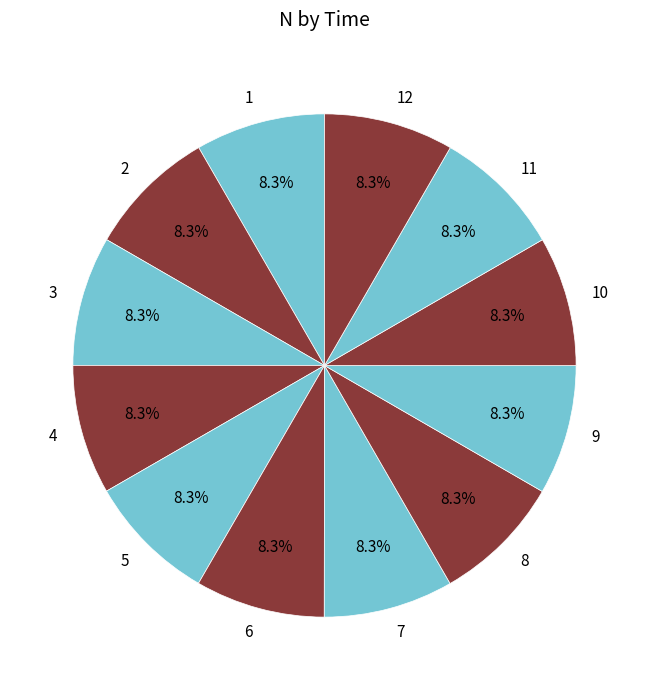

Is there a majority slice in this chart?

No